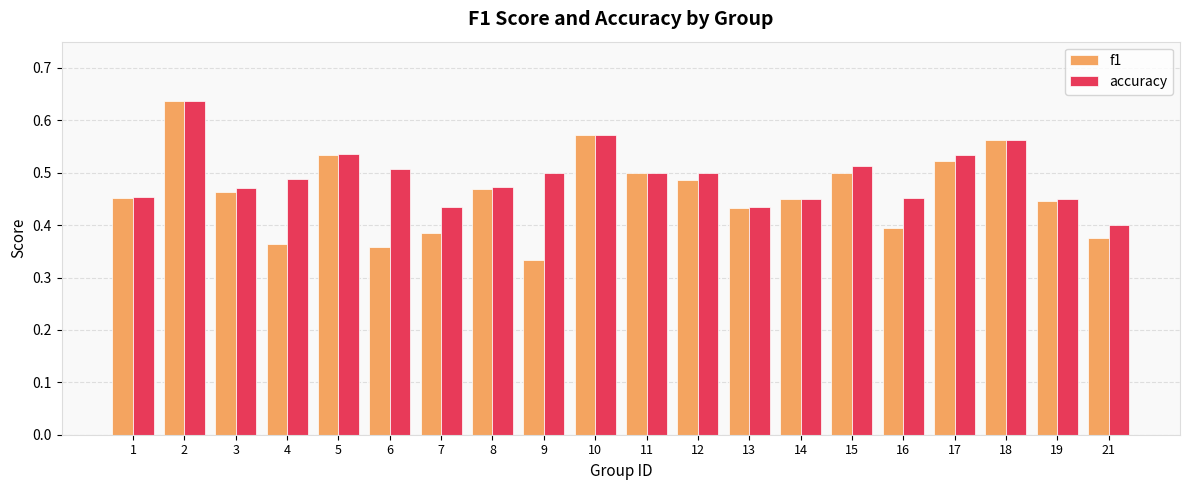

Which category has the lowest value in the f1 series?

9